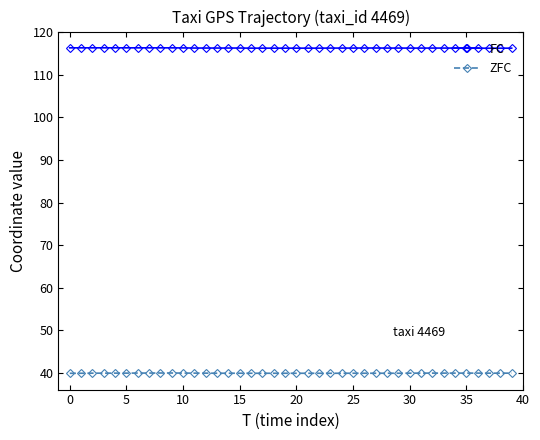

List the series in order of their peak value, lowest first.

ZFC, FC